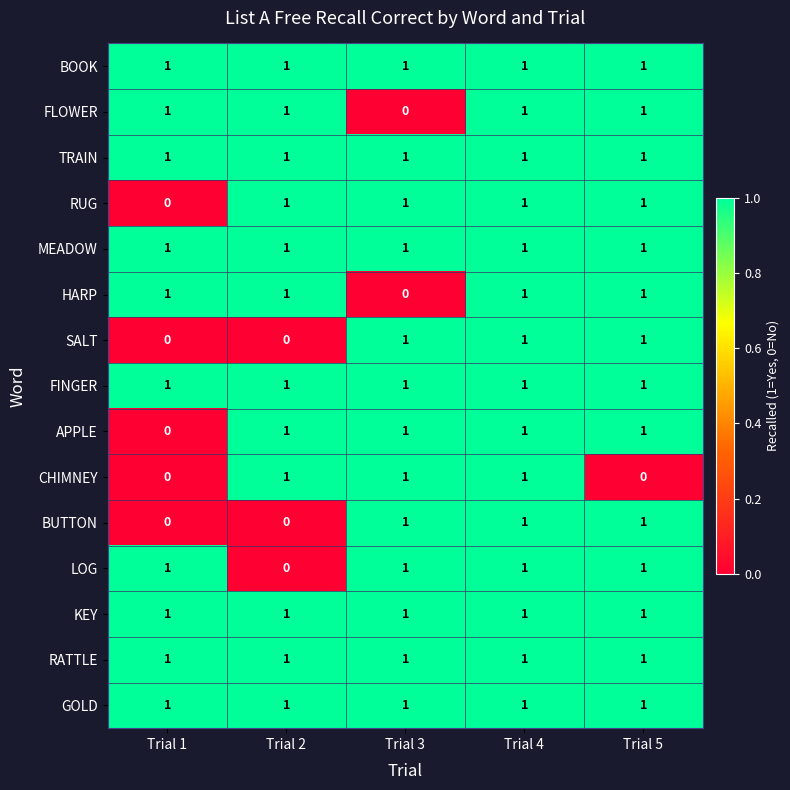

What is the total value across all series at Trial 4?

15